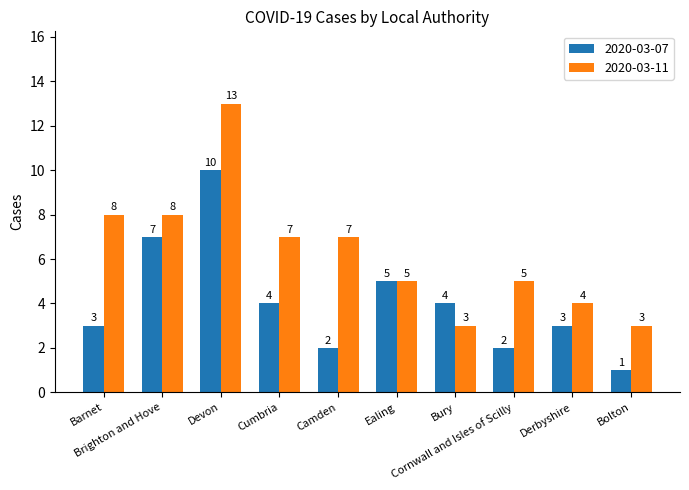

What position from the left is Bolton?

10